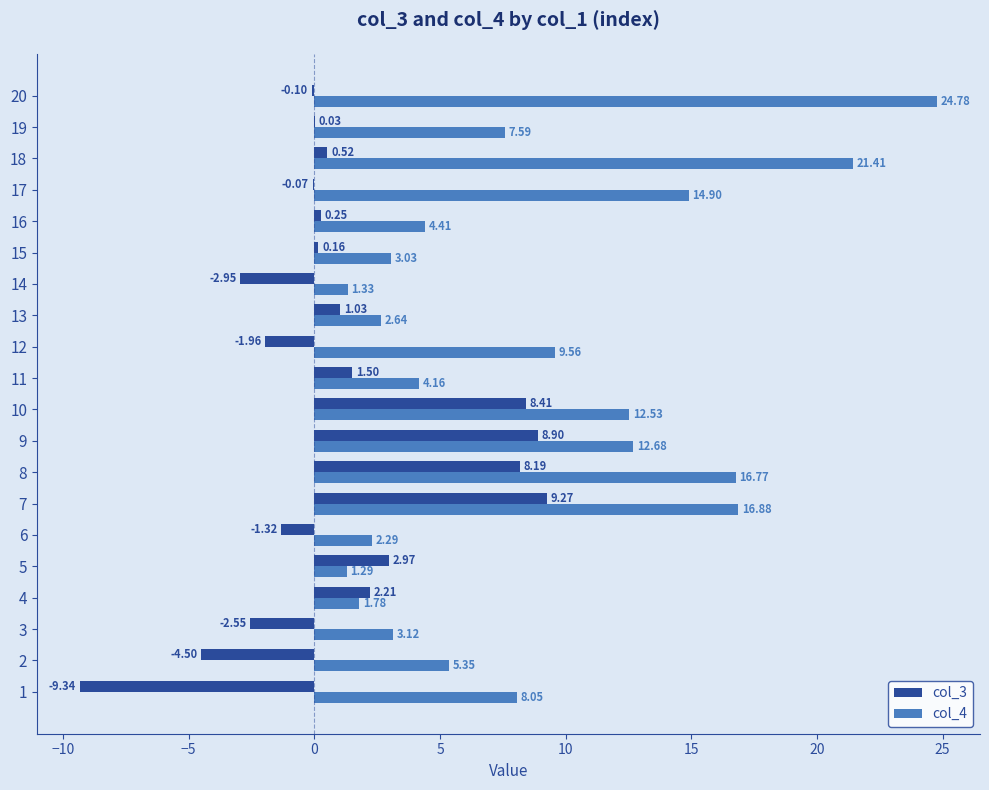

Which series changed the most between 6 and 14?

col_3